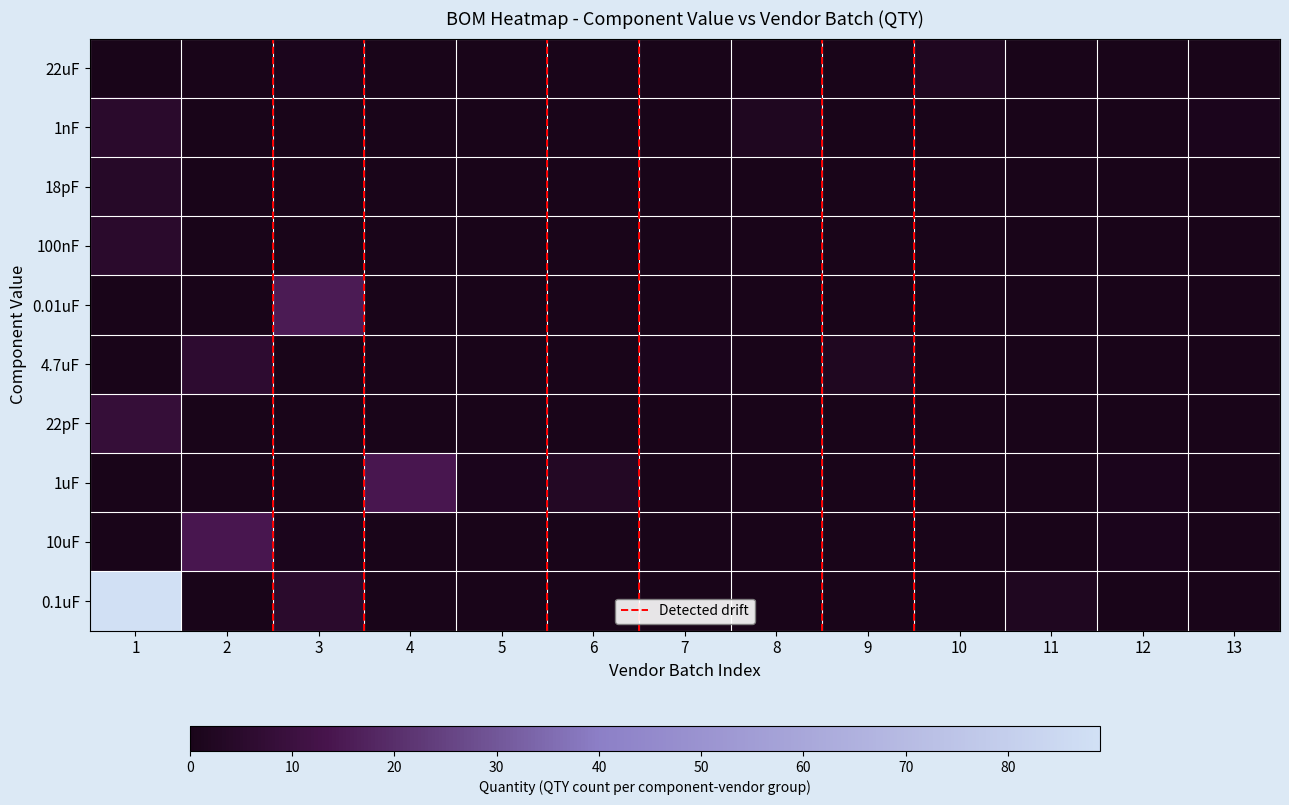

True or false: 1uF has a value of 0.0 at 7.

True